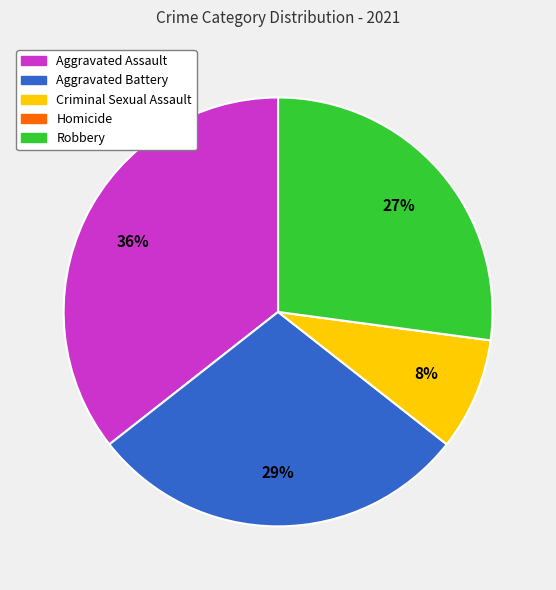

Is it true that Aggravated Battery is 29% of the pie?

True